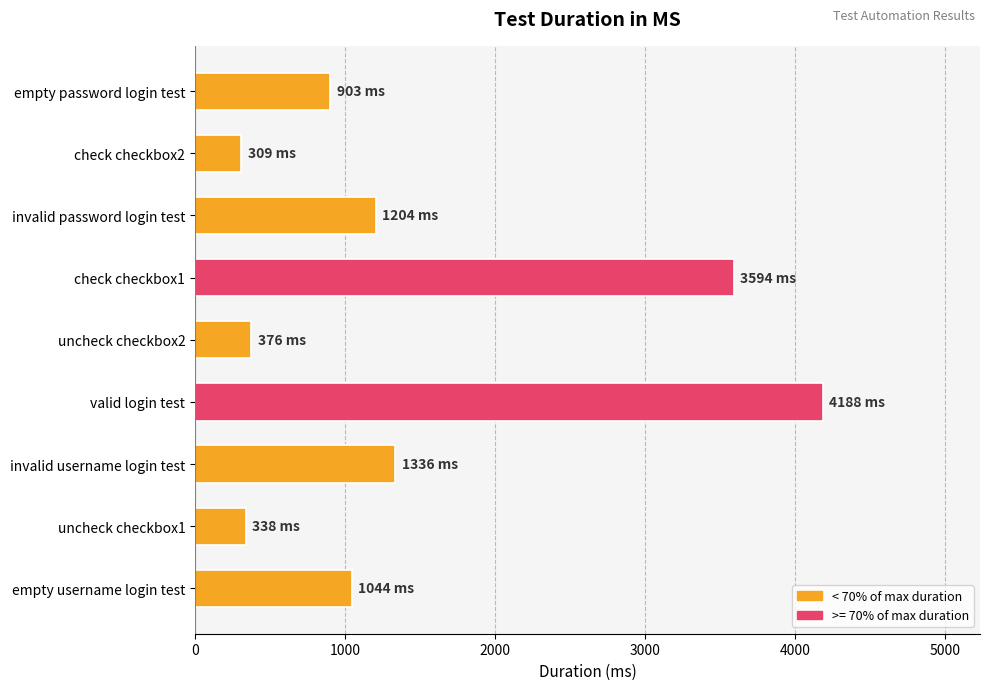

What is the value of the 7th bar from the top?

1336